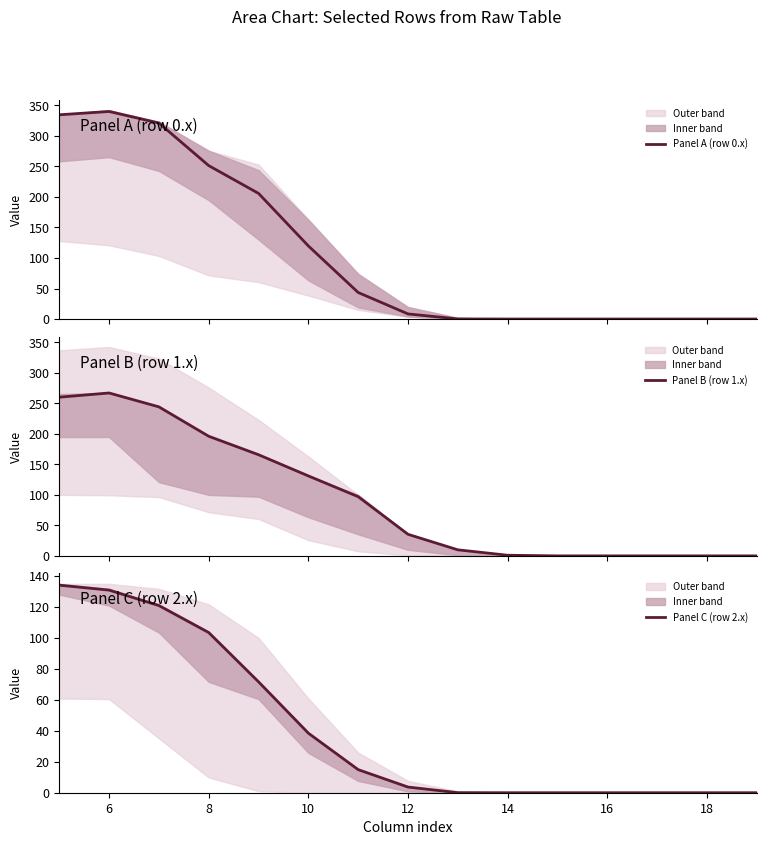

What are all the series names shown in the legend?

Panel A (row 0.x), Panel B (row 1.x), Panel C (row 2.x)